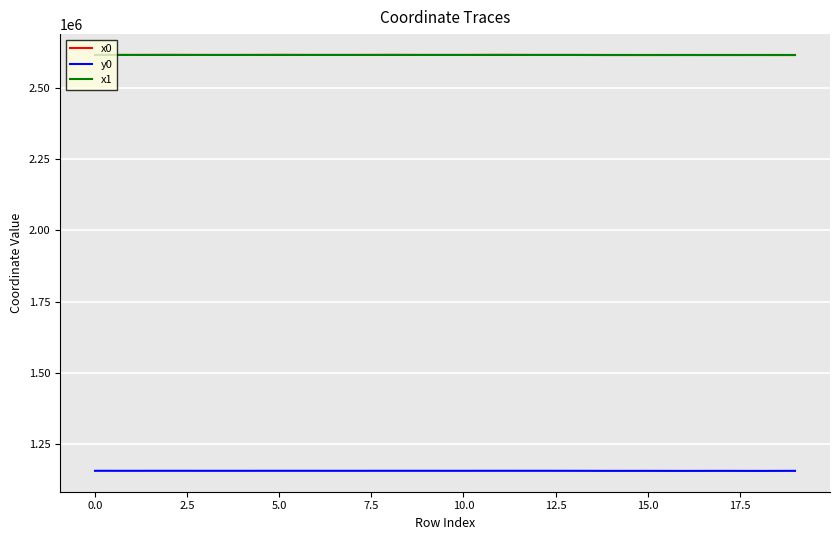

What is the smallest value displayed?

1154517.4